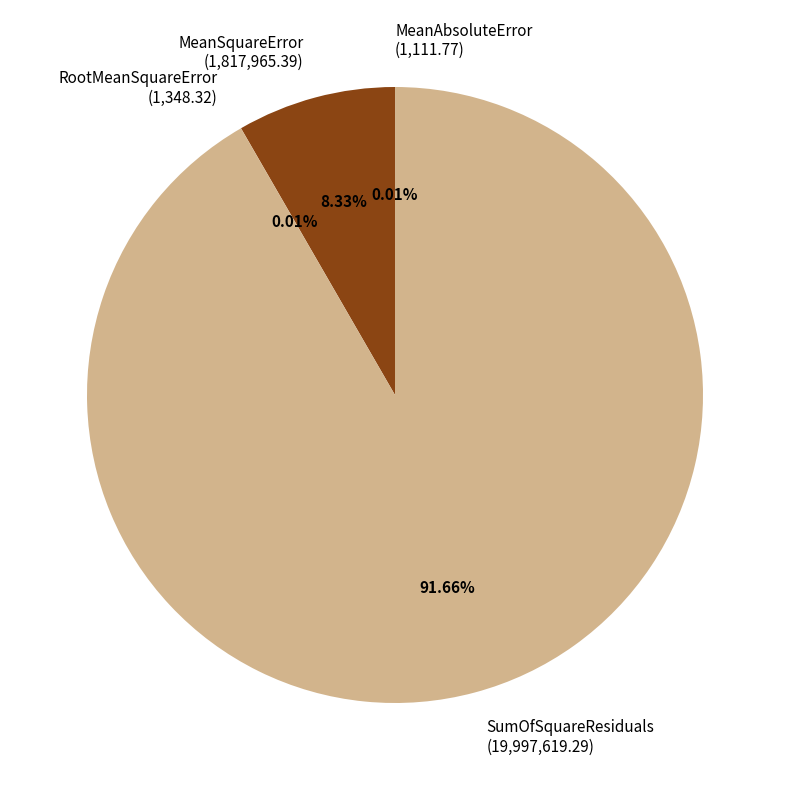

Combined, do MeanSquareError (1,817,965.39) and SumOfSquareResiduals (19,997,619.29) account for over 50%?

Yes